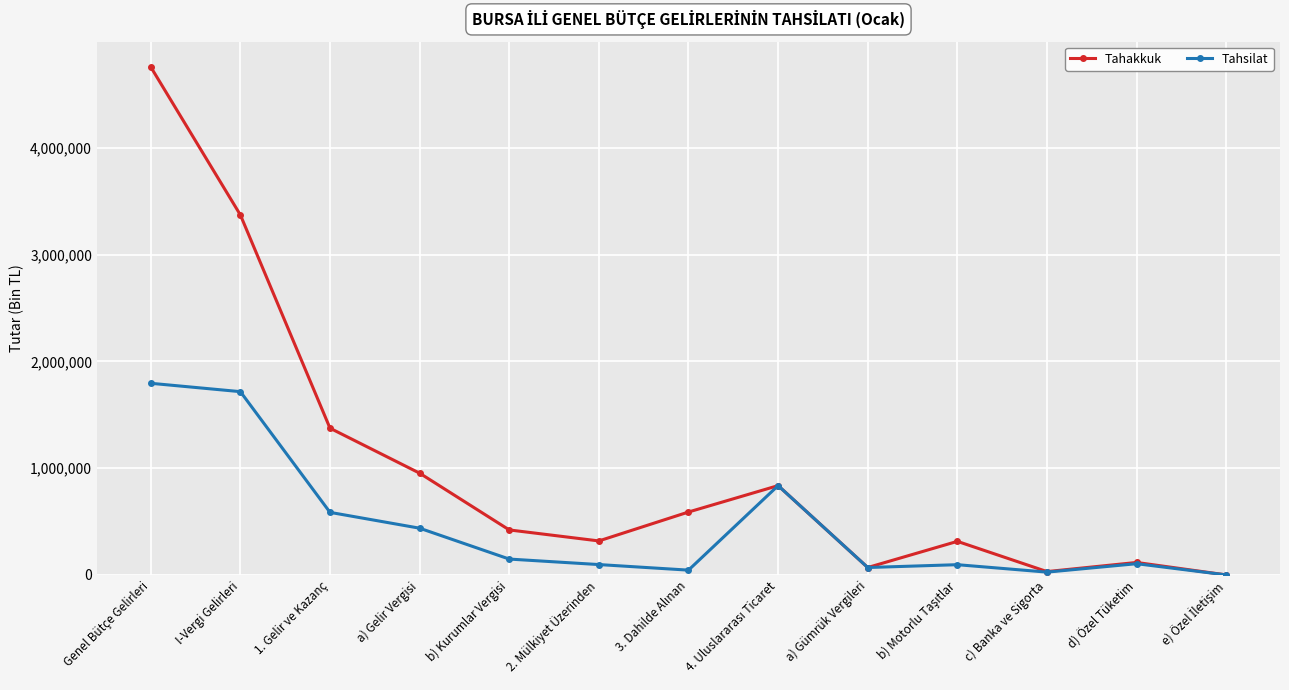

What is the average value of the Tahsilat series?

458337